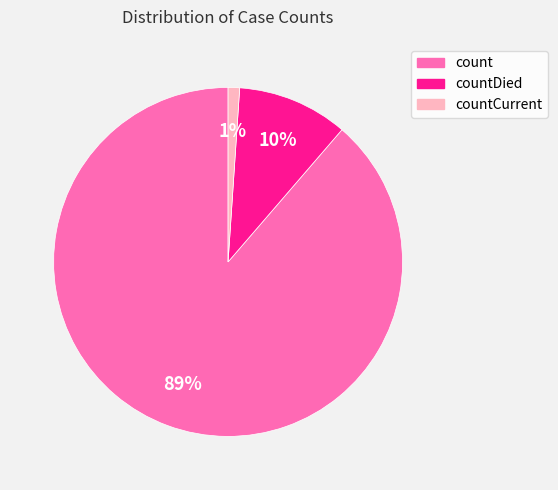

The count slice represents 89% of the pie. True or false?

True